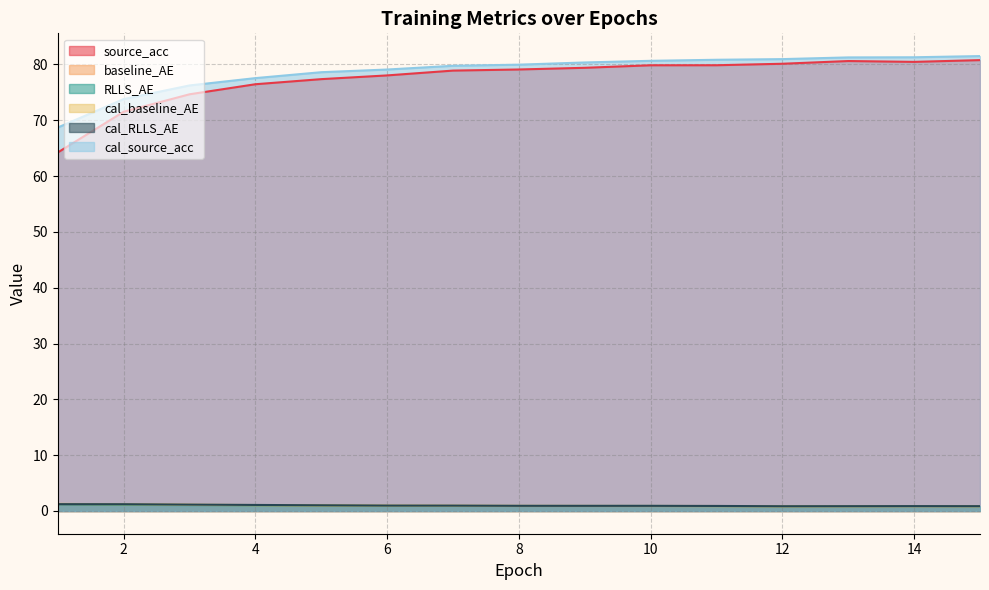

What value does the cal_source_acc series have at 9?

80.3